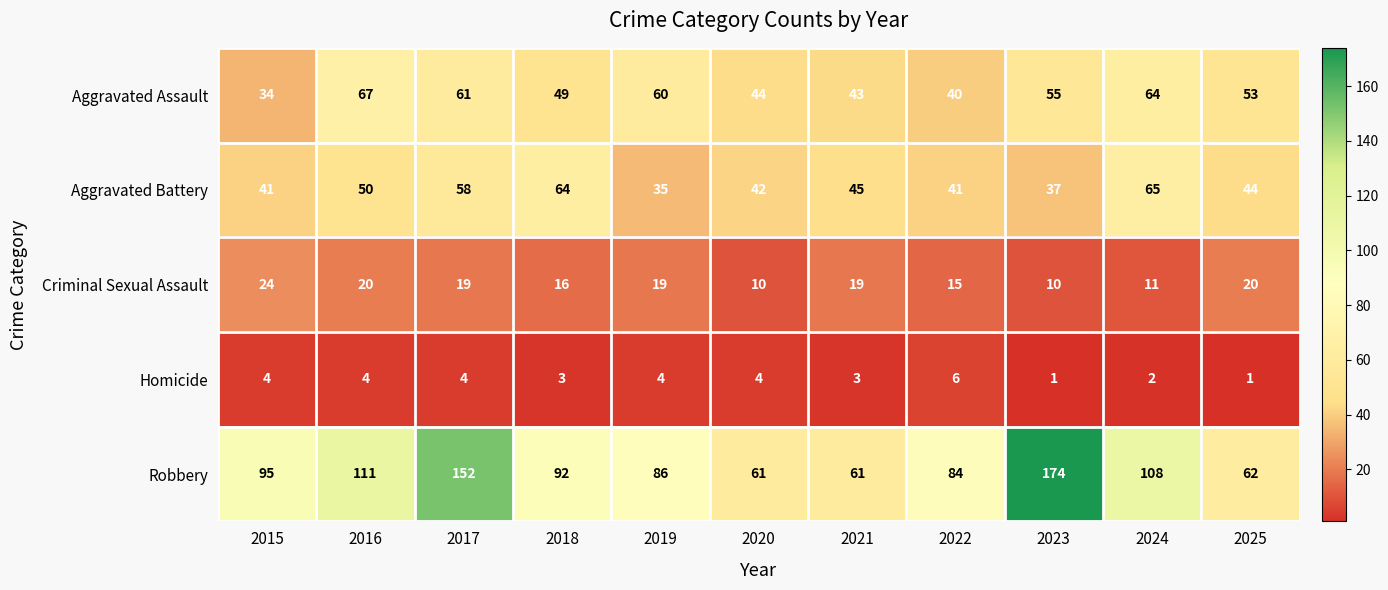

At 2018, list the series in order from smallest to largest.

Homicide, Criminal Sexual Assault, Aggravated Assault, Aggravated Battery, Robbery